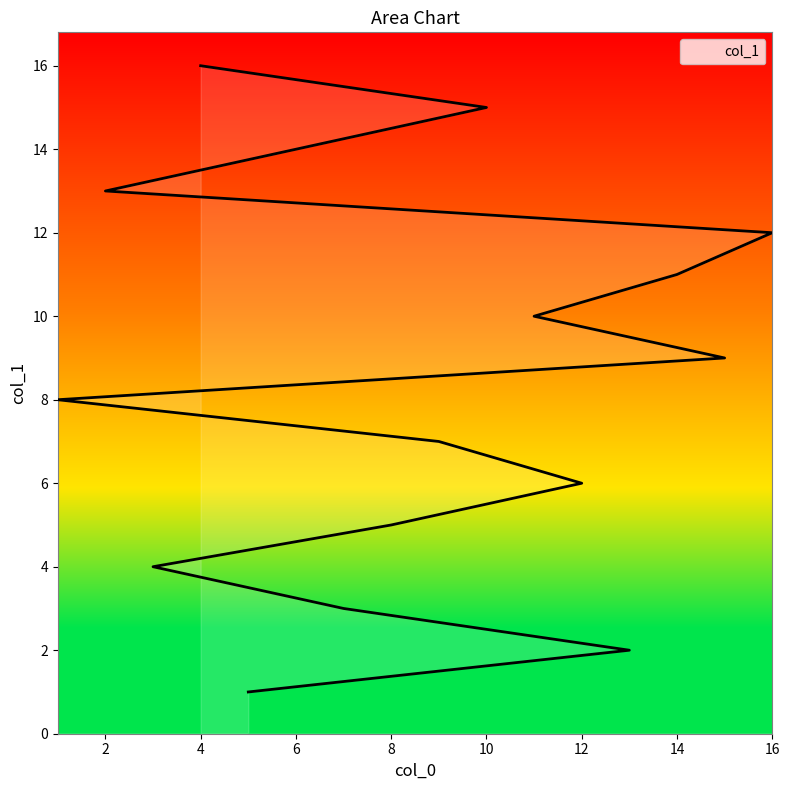

Is it true that the value at 13 is 3?

False